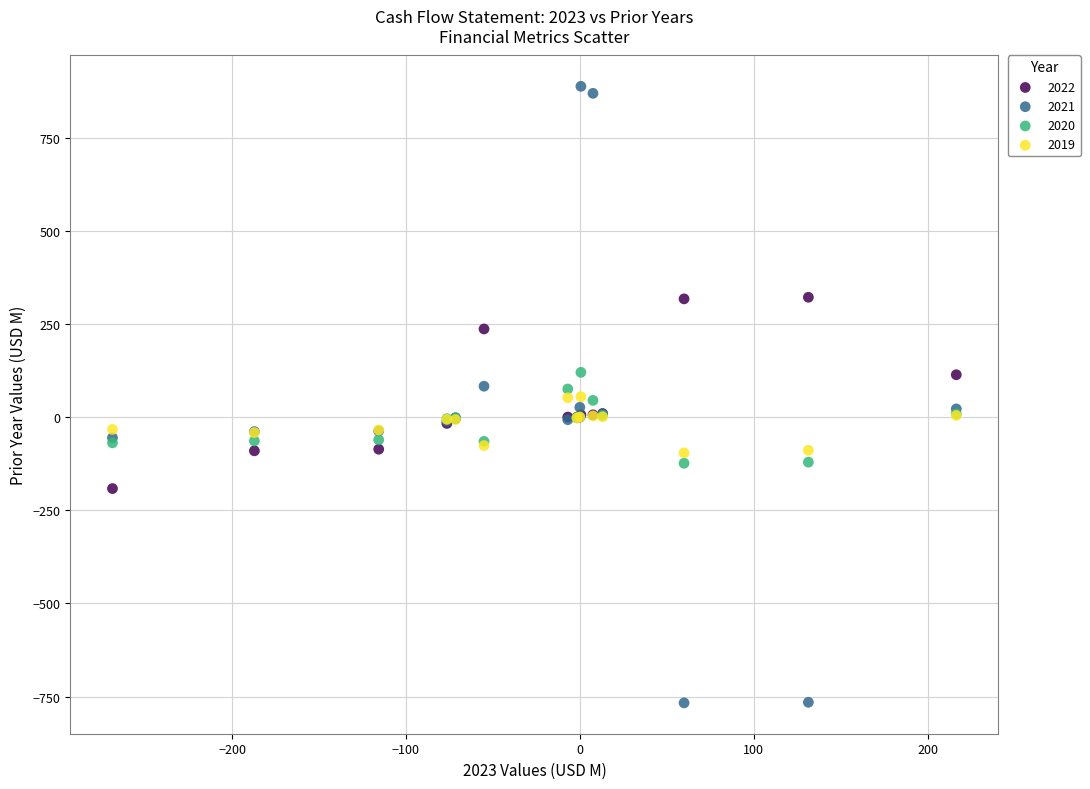

Which series has the largest Y range (max minus min)?

2021